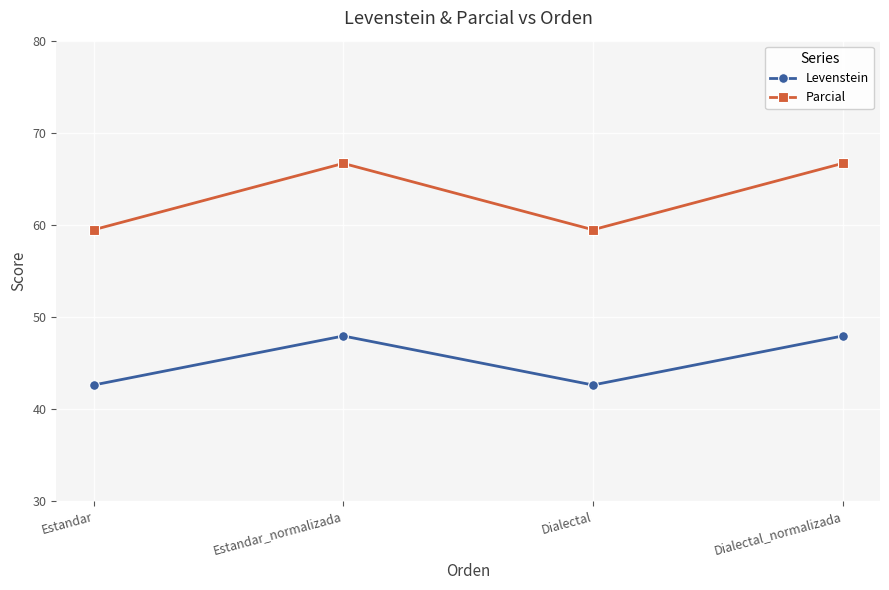

What is the label of the 1st point from the right?

Dialectal_normalizada